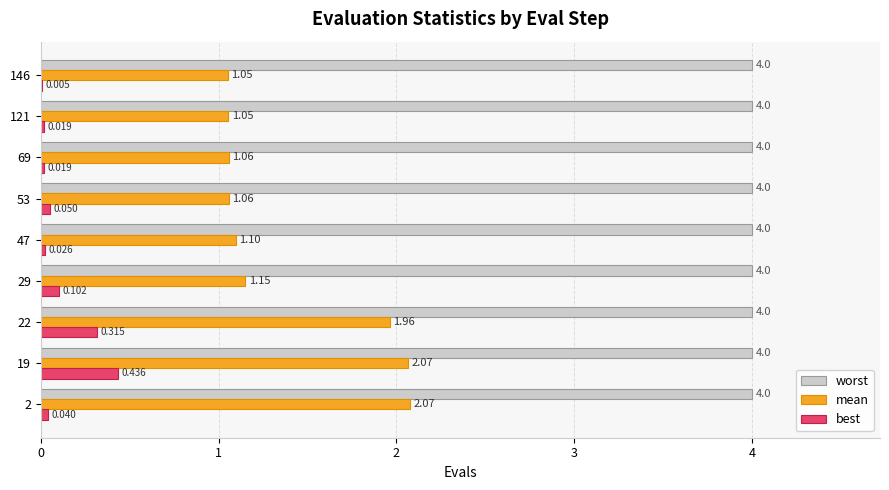

Which series has the largest total across all categories?

worst